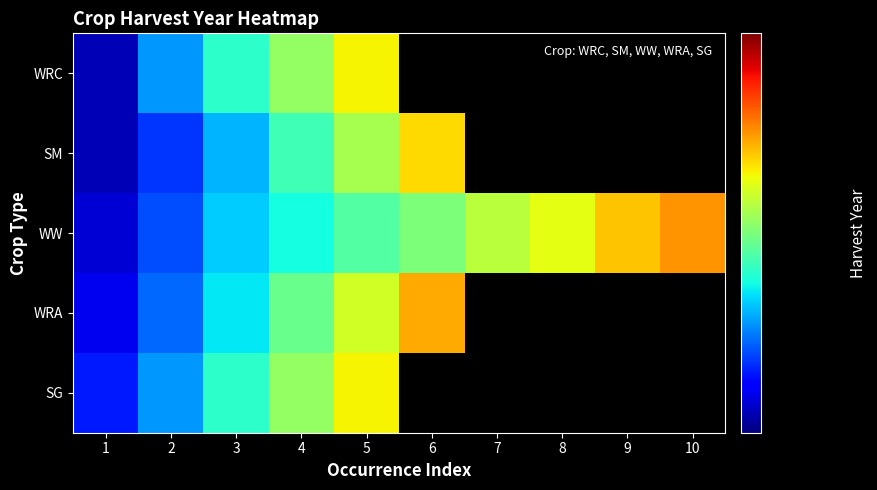

Which series changed the most between 7 and 10?

WW